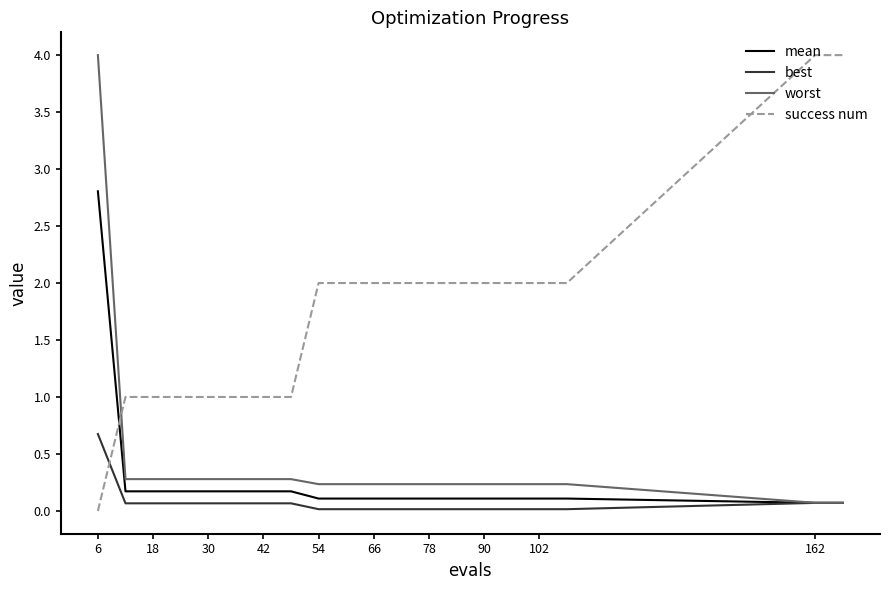

What is the greatest value displayed?

4.0